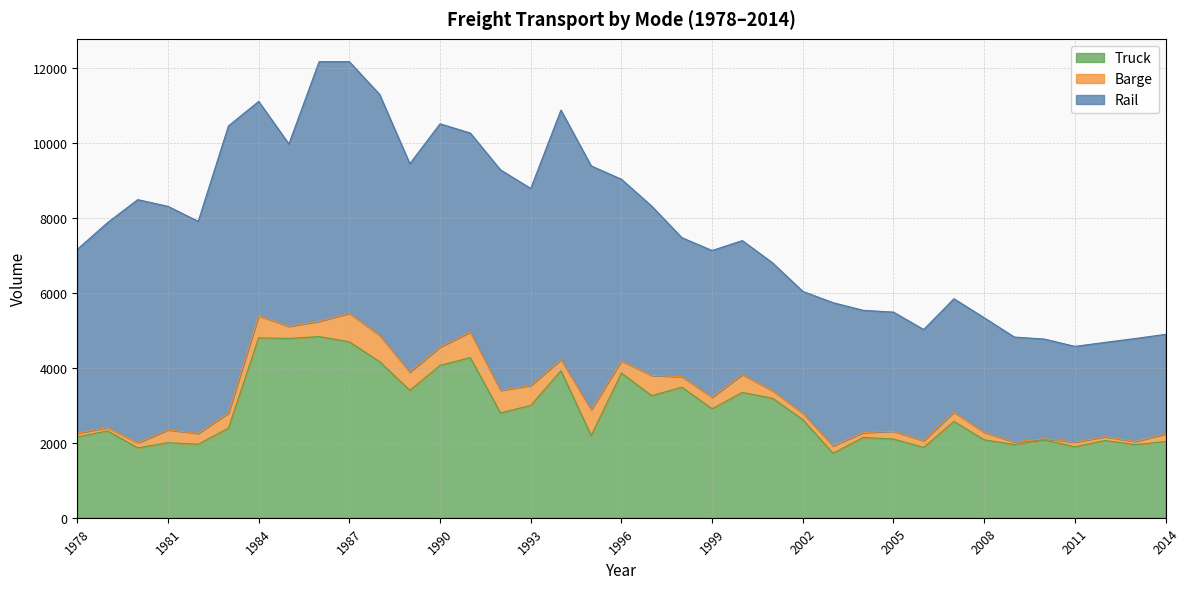

Rank the series by their maximum value, from highest to lowest.

Rail, Truck, Barge